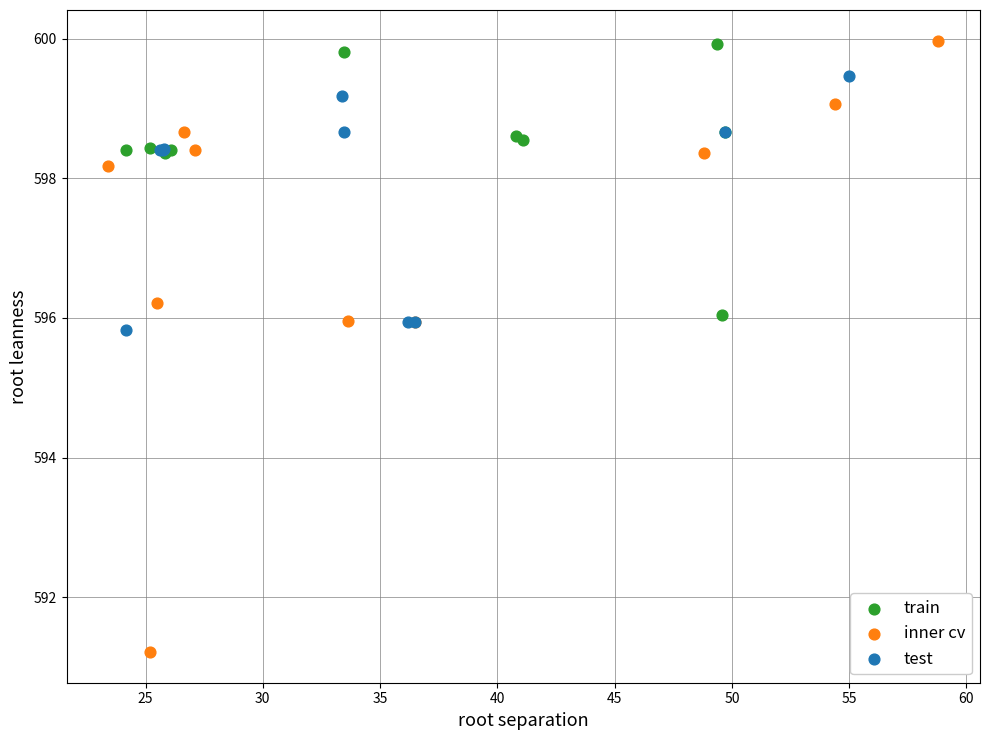

Which series has the largest Y range (max minus min)?

inner cv